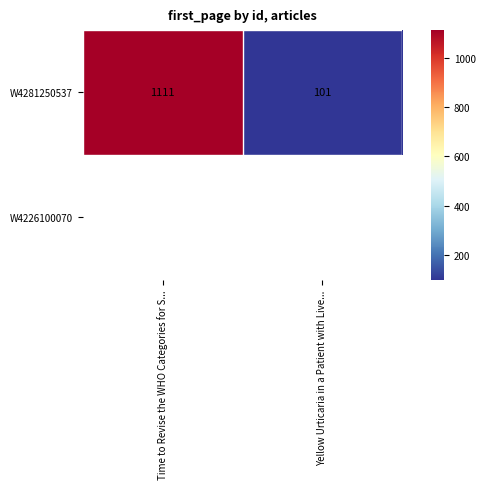

What is the sum of all values?

1212